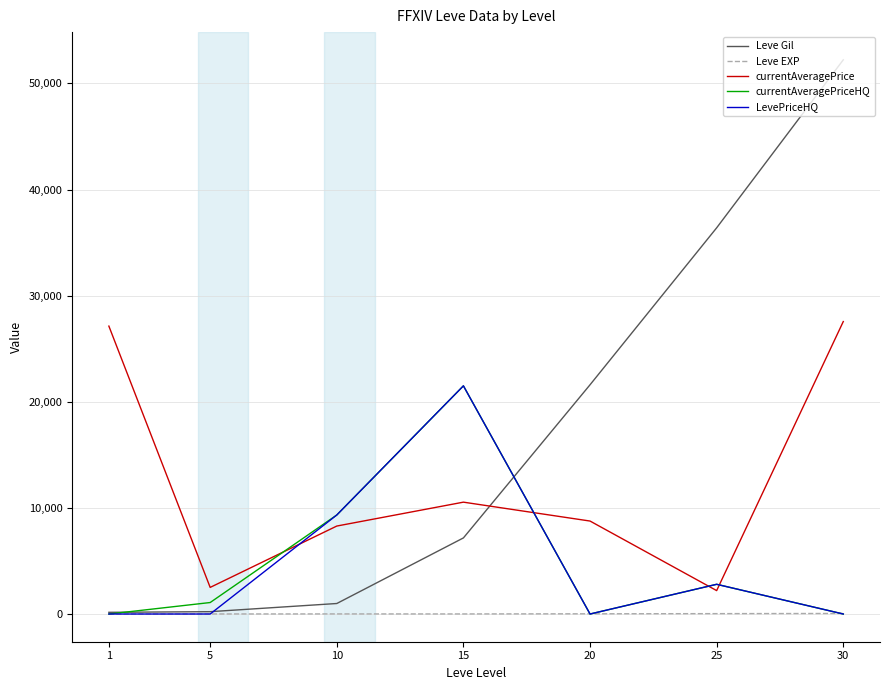

Which series has the widest spread of values?

Leve Gil